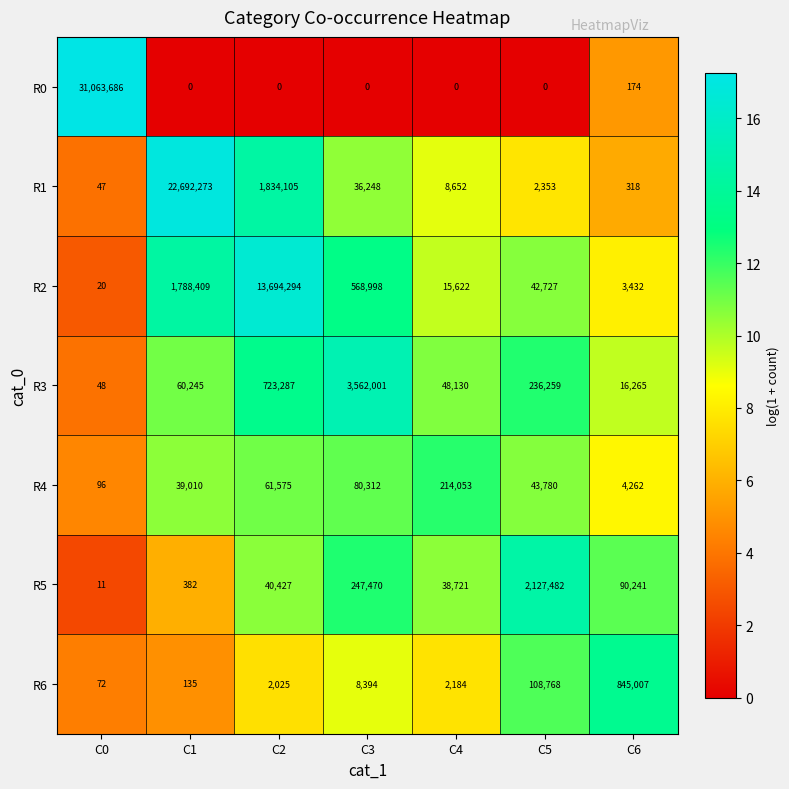

How many data points in R6 are less than 2184?

3